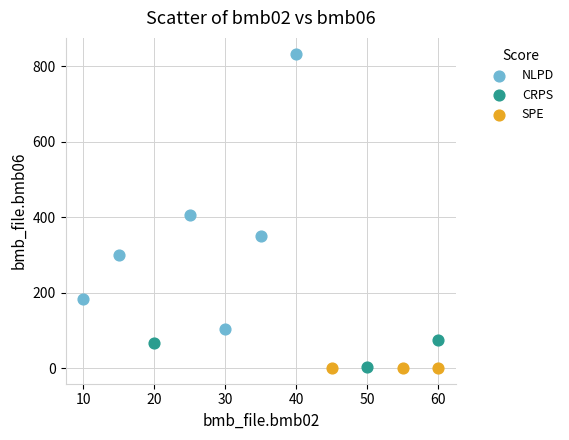

What are all the series names shown in the legend?

NLPD, CRPS, SPE